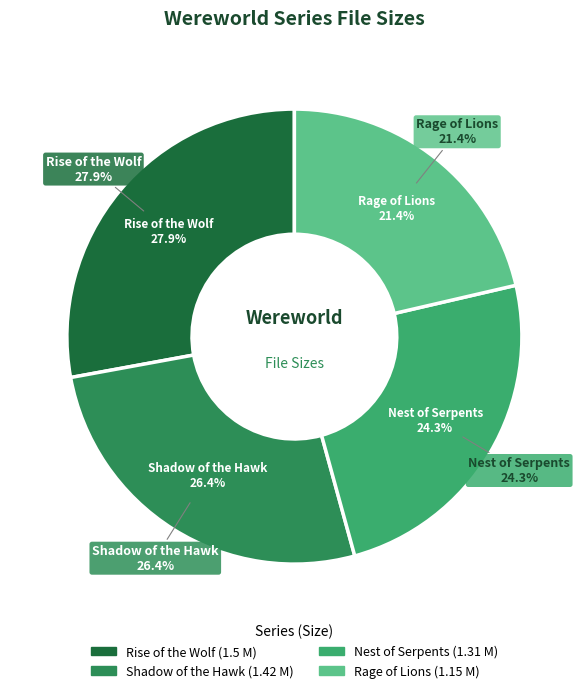

Do Shadow of the Hawk and Rage of Lions together represent more than half of the pie?

No